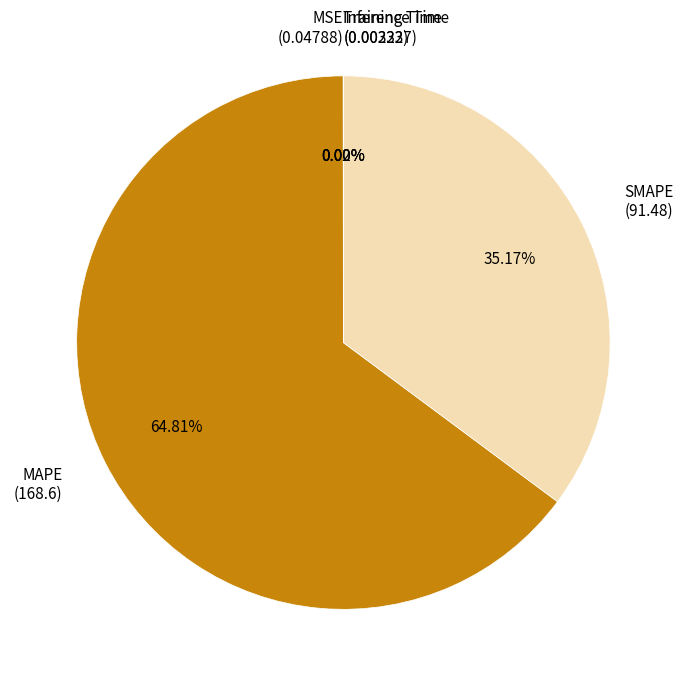

What is the majority slice?

MAPE